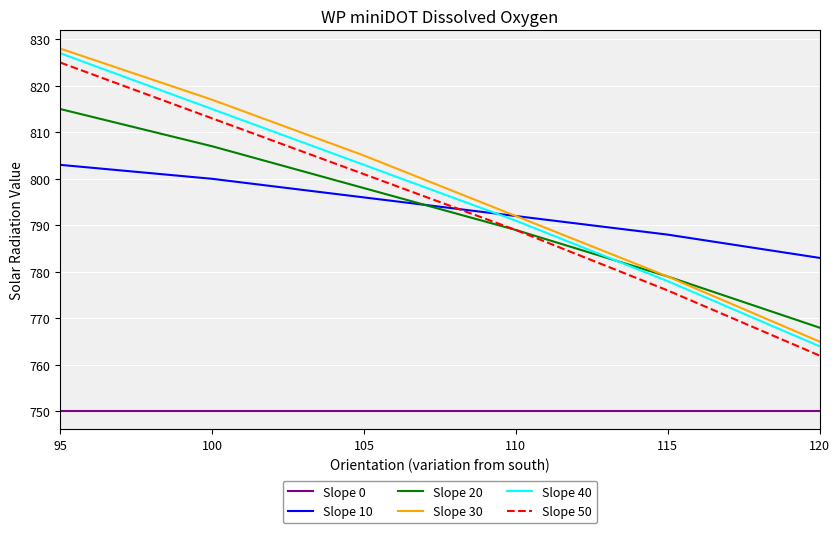

What is the spread (max minus min) of values at 95?

78